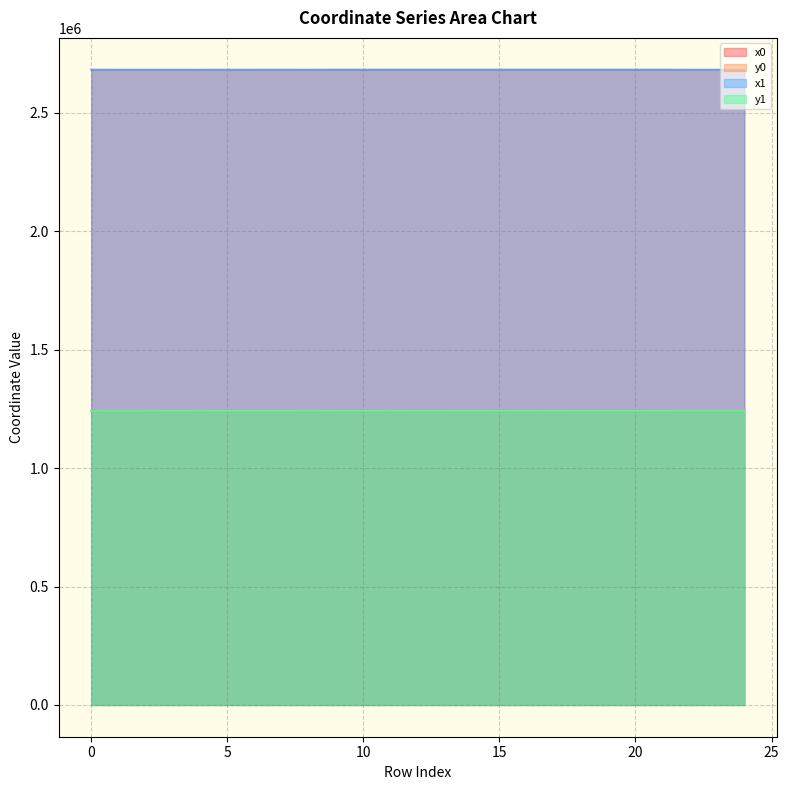

Which series changed the most between 4 and 9?

y1